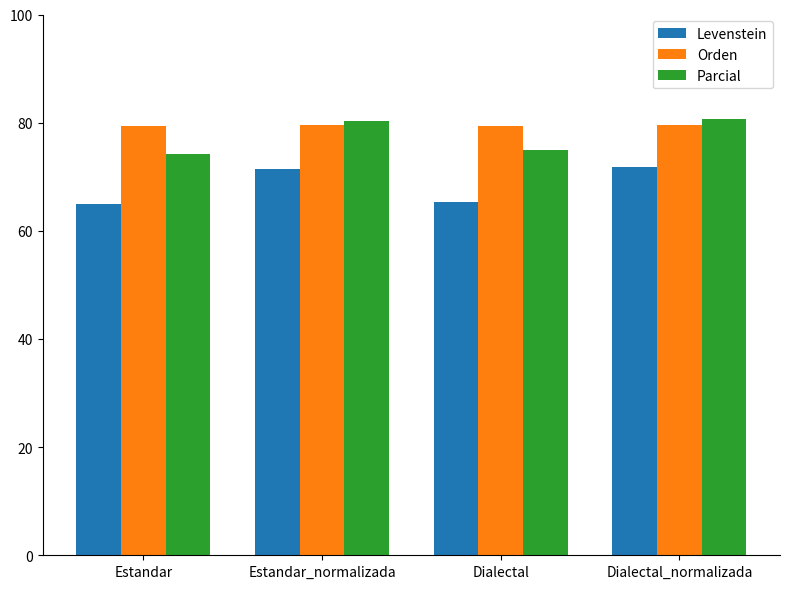

What is the difference between the second highest and minimum values in the Levenstein series?

6.4